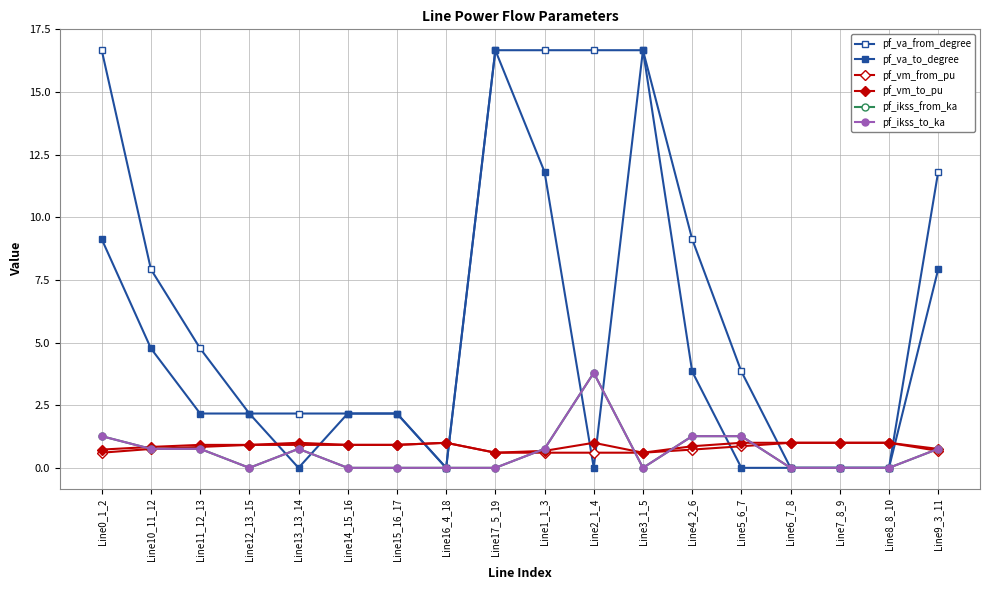

Which category has the highest value in the pf_va_to_degree series?

Line17_5_19